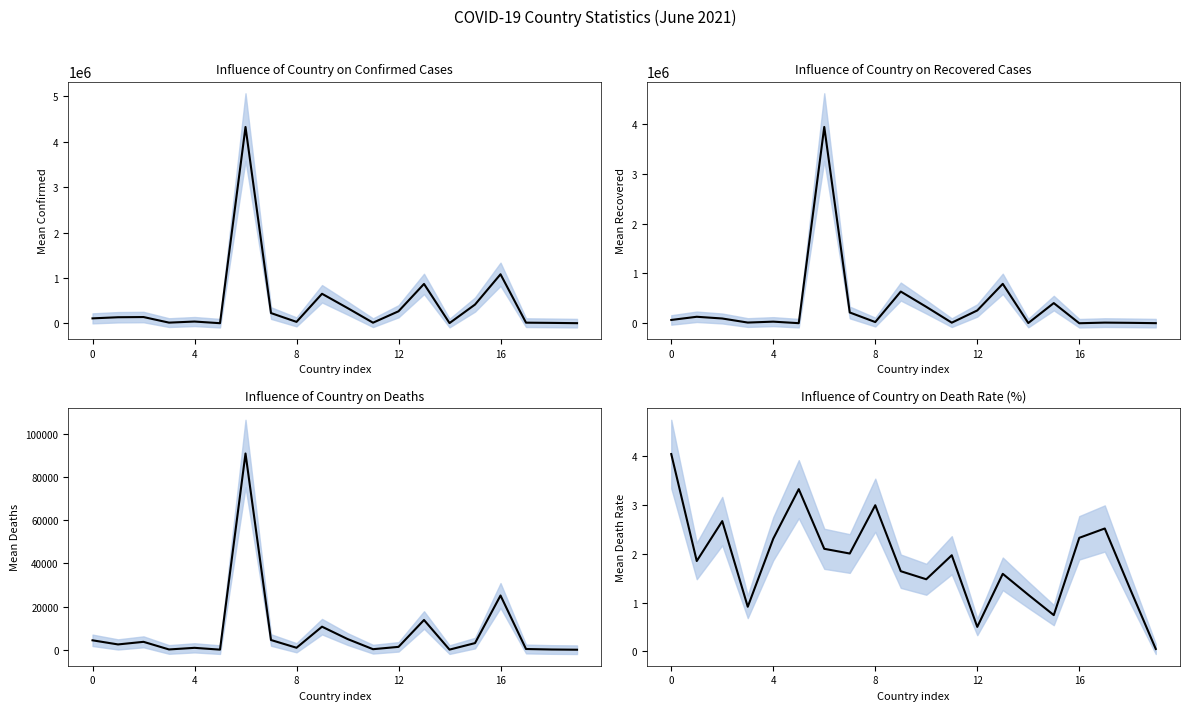

What is the spread (max minus min) of values at 8?

137046.3